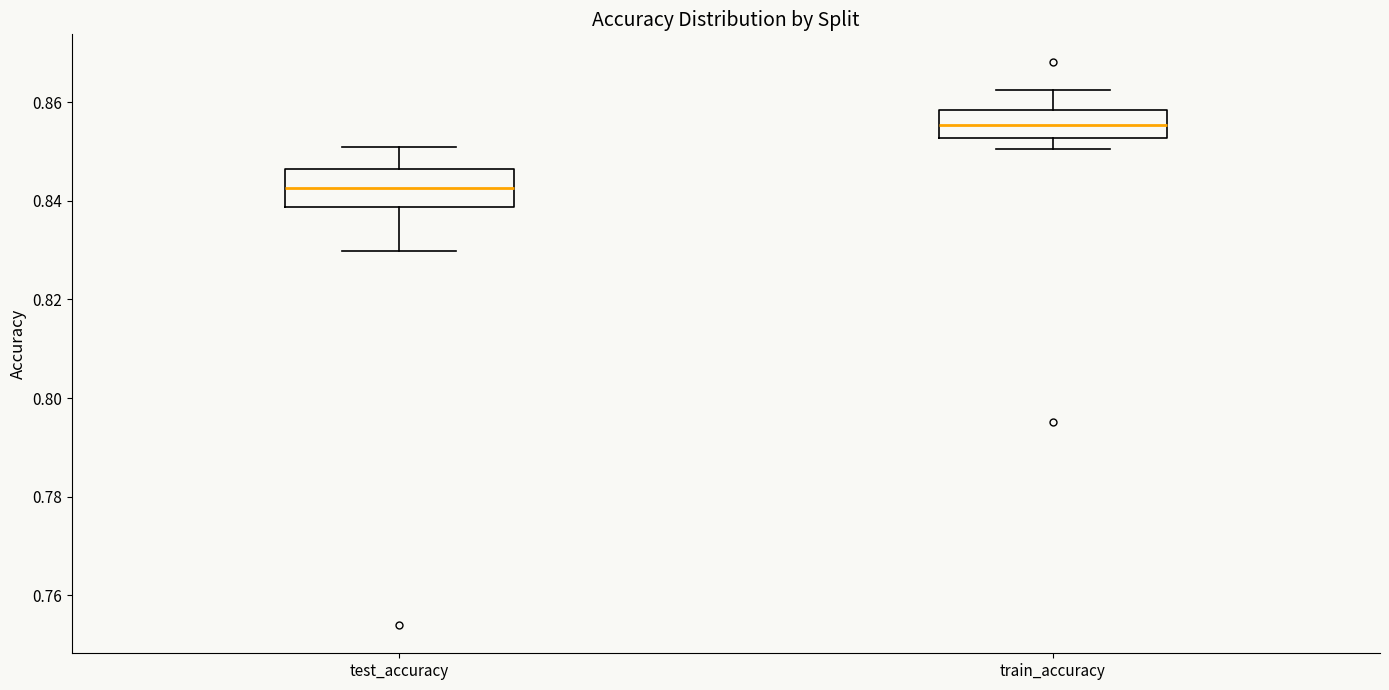

Reading left to right, read every box against the y-axis: the position of its median line, the range the box covers, and the ends of its whiskers. The values are not printed on the chart, so give them approximately, as read against the axis.

test_accuracy: median 0.842, box 0.838 to 0.846, whiskers 0.830 to 0.852
train_accuracy: median 0.856, box 0.852 to 0.858, whiskers 0.850 to 0.862